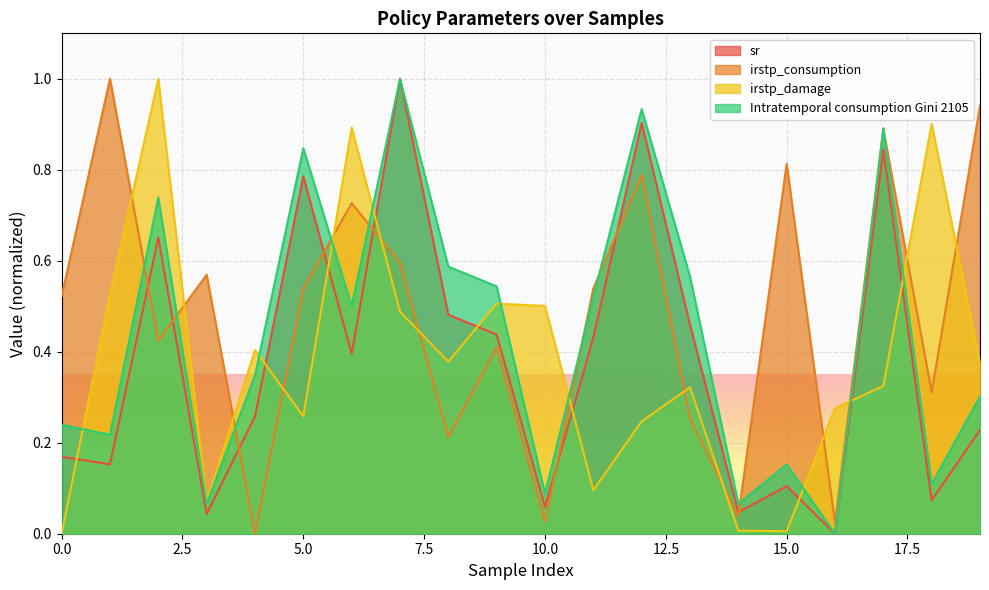

What is the difference between the maximum and minimum values in the irstp_damage series?

1.0